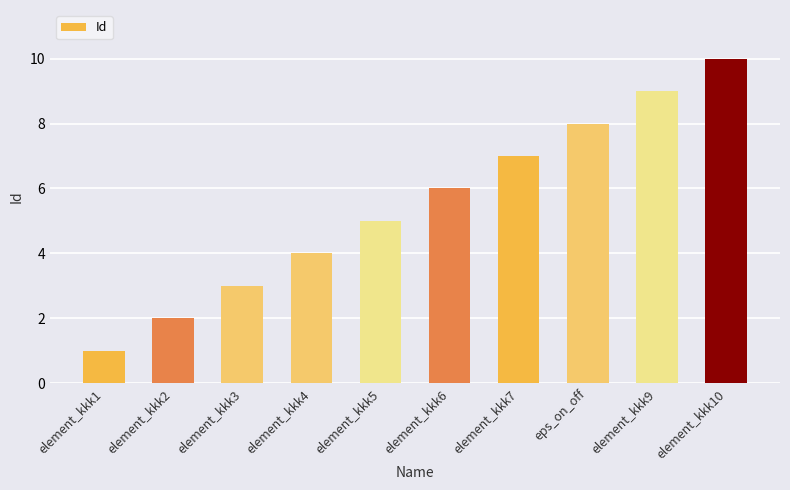

What is the change in value from element_kkk1 to element_kkk5?

+4